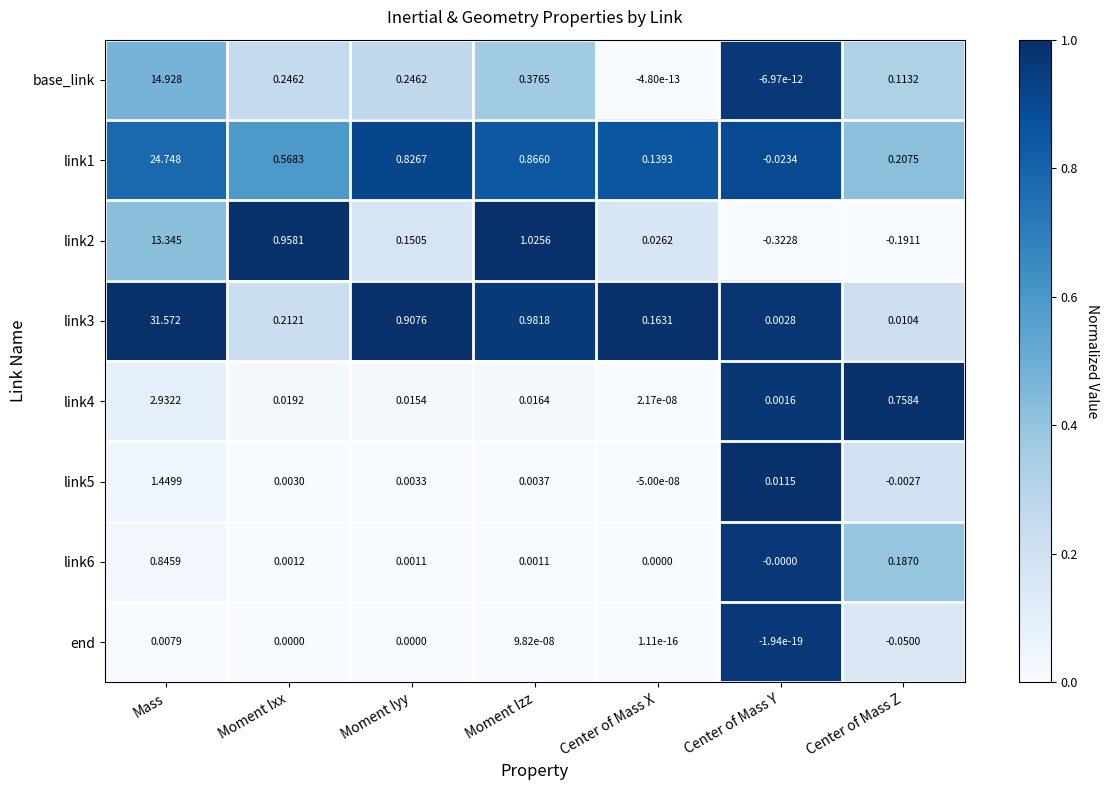

At which category is the sum across all series the highest?

Mass